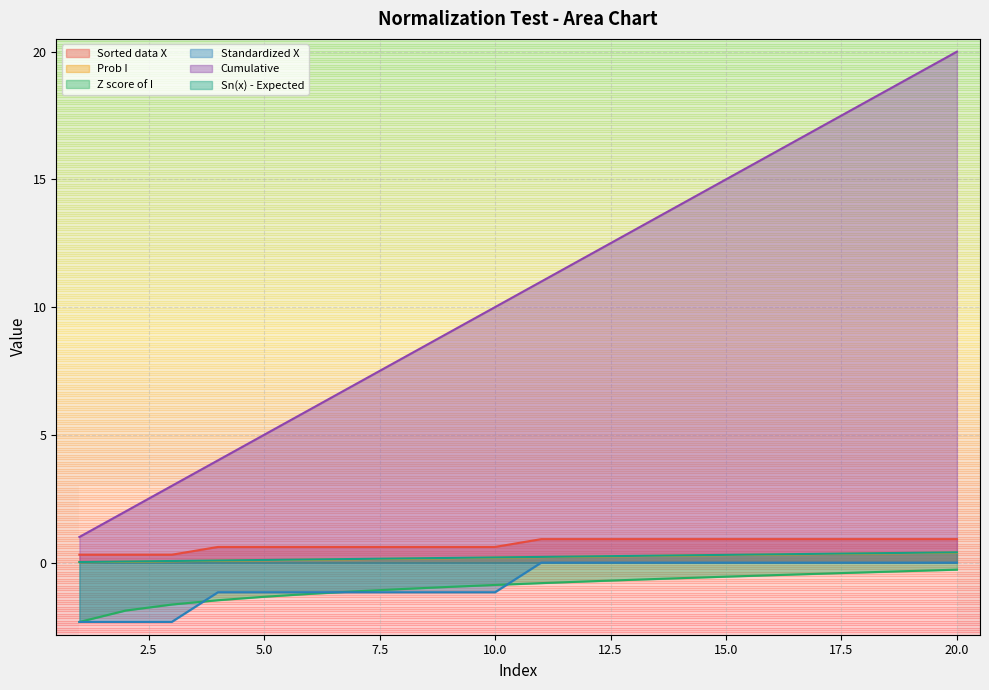

What is the value of the Z score of I point at the 9th from the left?

-1.0